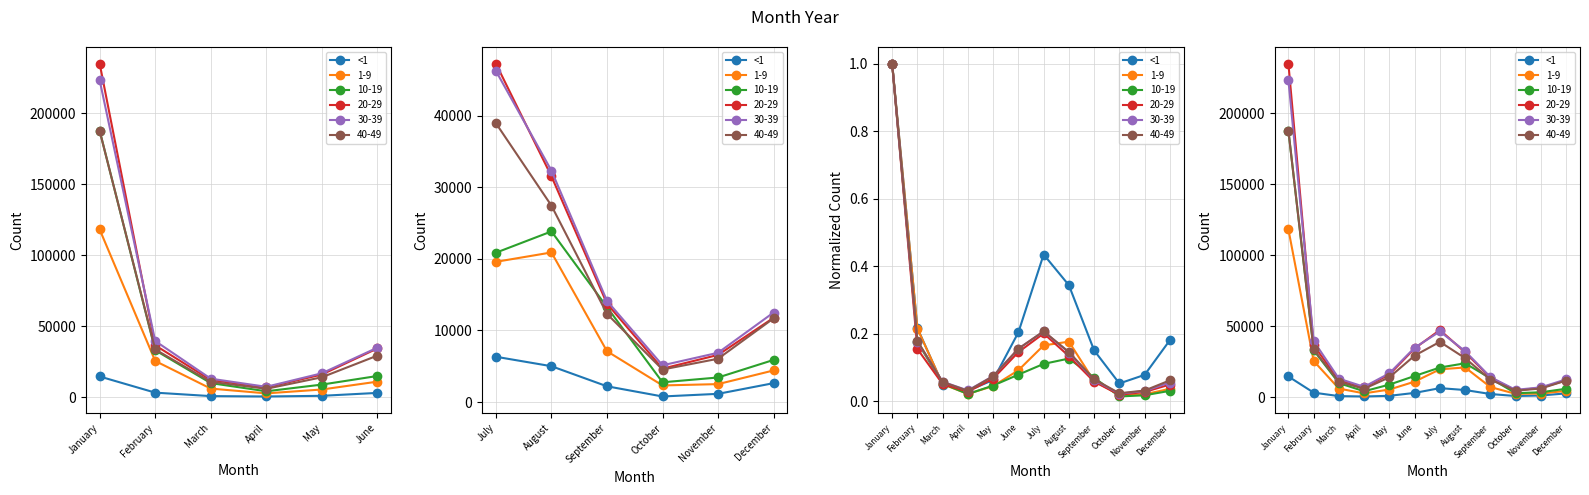

What position from the left is January?

1